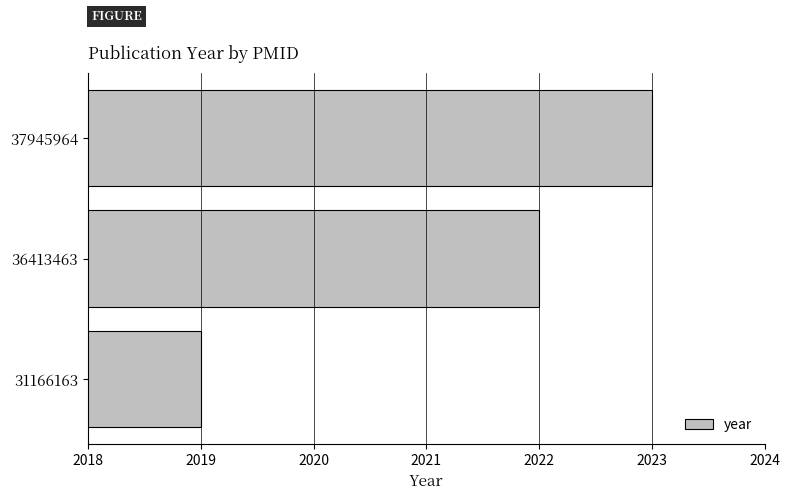

What is the difference between the second highest and minimum values?

3